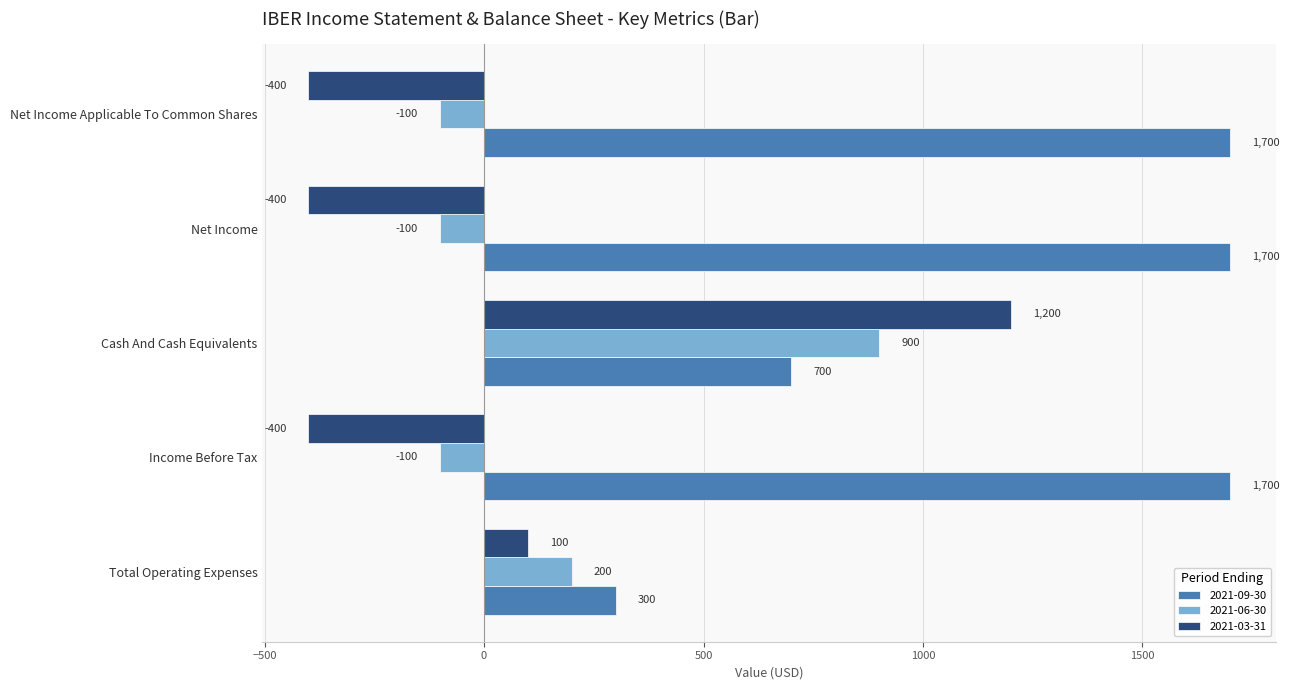

True or false: 2021-03-31 has a value of -703 at Net Income Applicable To Common Shares.

False